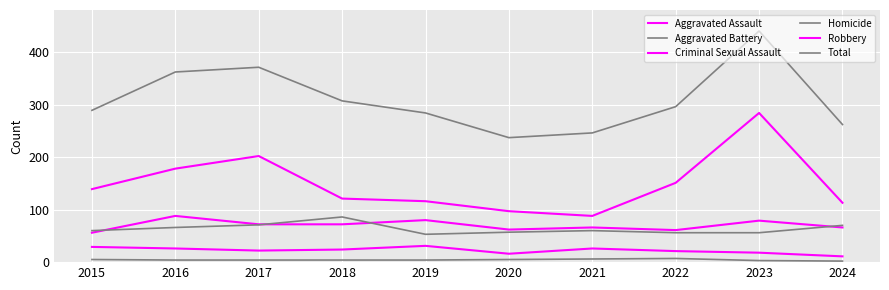

How many lines are shown in the chart?

6